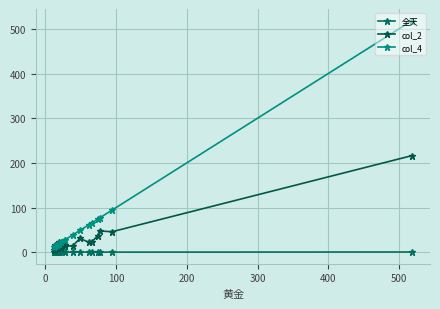

Reading right to left, list all the values displayed in this chart.

全天: 0.0	0.0	0.0	0.0	0.0	0.0	0.0	0.0	0.0	0.0	0.0	0.0	0.0	0.0	0.0	0.0	0.1	0.1	0.1	0.3
col_2: 5.4	6.3	15.2	9.8	8.6	15.8	14.3	19.7	23.8	8.9	17.0	12.8	14.5	30.8	21.9	22.6	37.0	47.3	45.8	216.3
col_4: 12.2	12.8	13.7	15.8	15.8	16.1	17.5	19.1	19.6	22.2	26.9	27.0	38.8	48.7	61.7	65.5	73.9	76.9	94.2	518.8